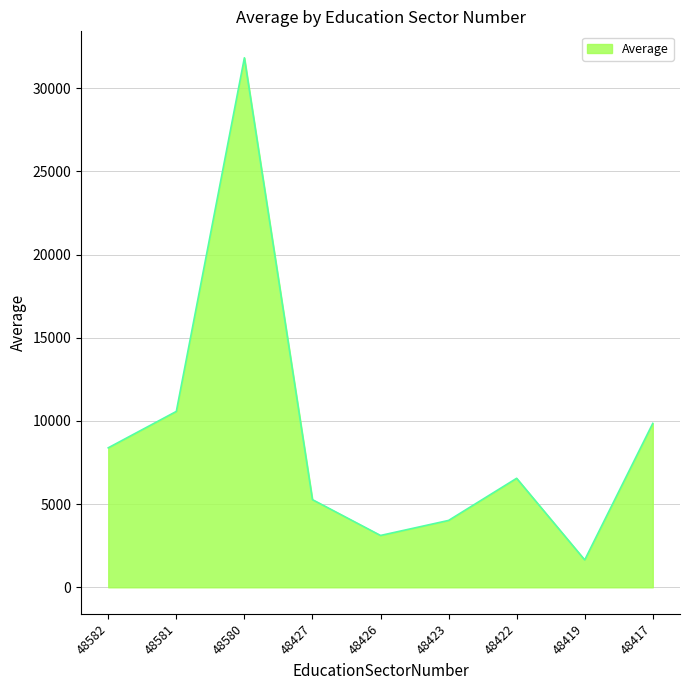

What is the difference between the maximum and second lowest values?

28715.0